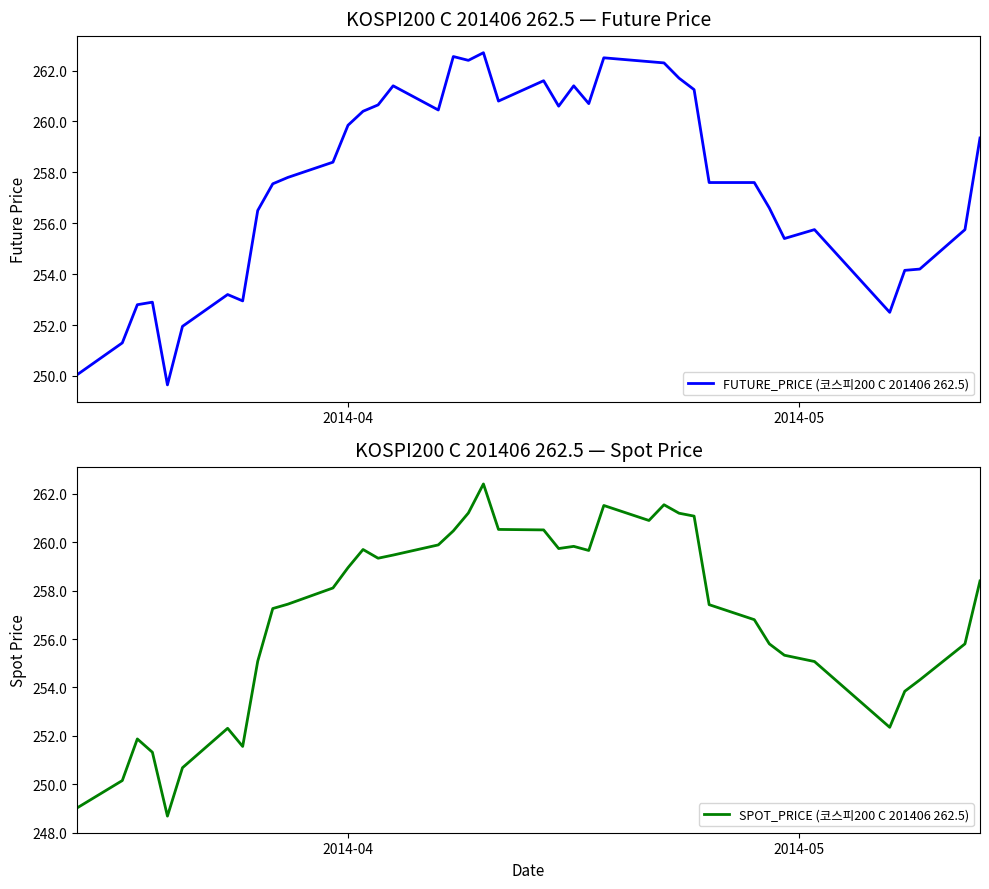

True or false: SPOT_PRICE (코스피200 C 201406 262.5) and FUTURE_PRICE (코스피200 C 201406 262.5) intersect in this chart.

True